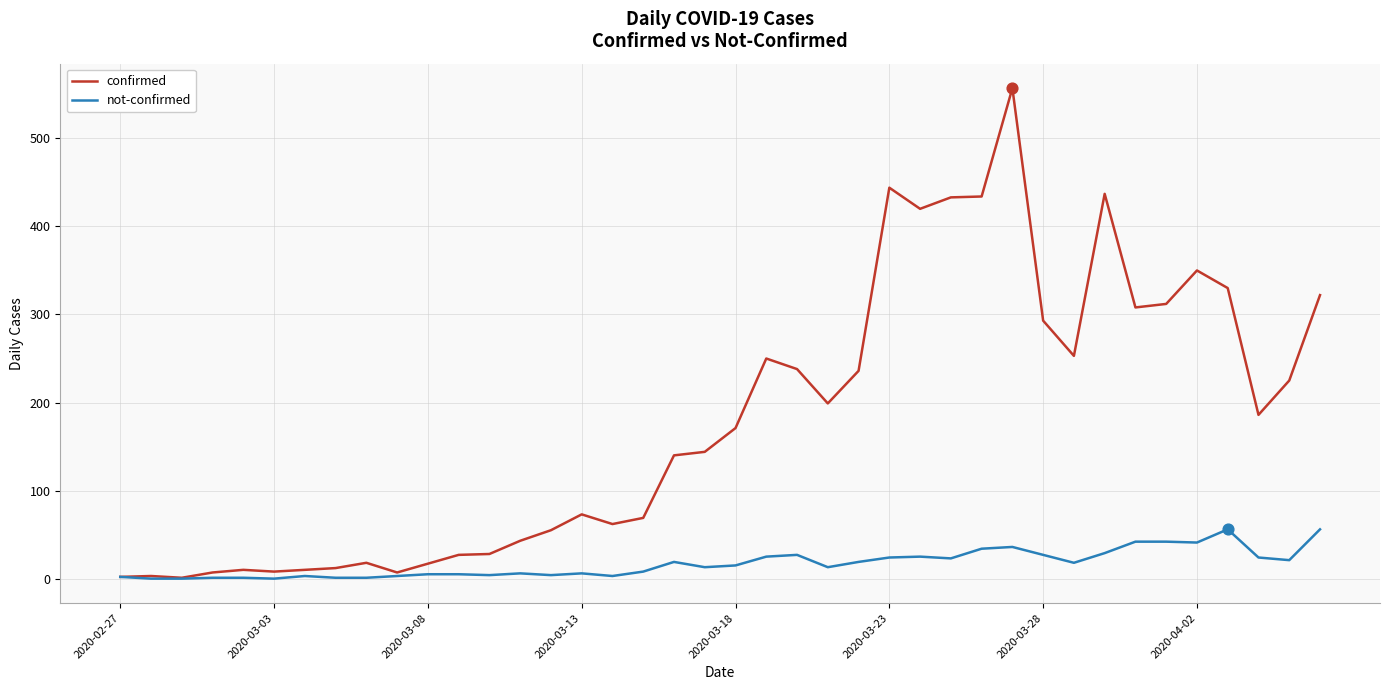

Which series has the largest total across all categories?

confirmed